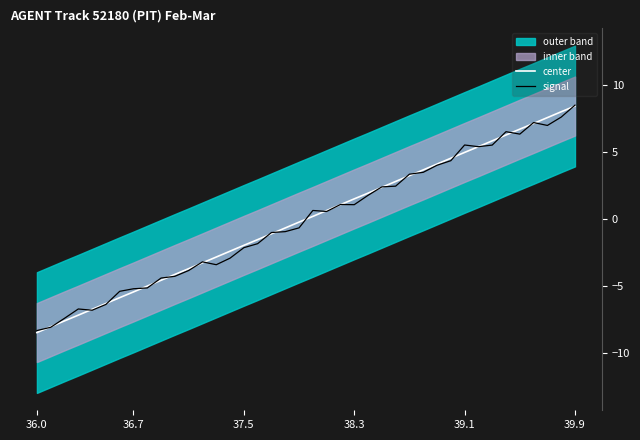

The signal series shows -5.2 at 36.7. True or false?

True